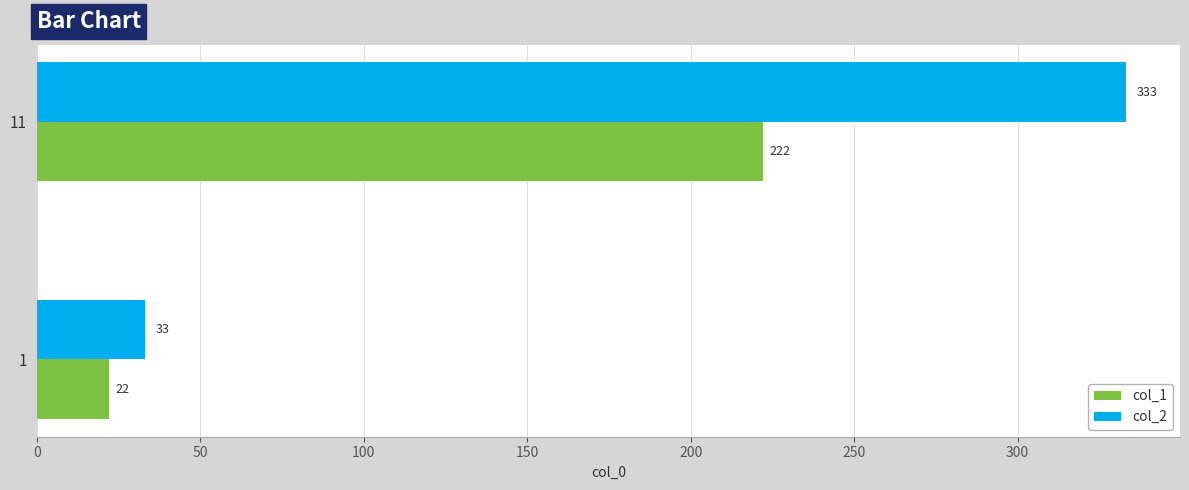

Which series has the widest spread of values?

col_2